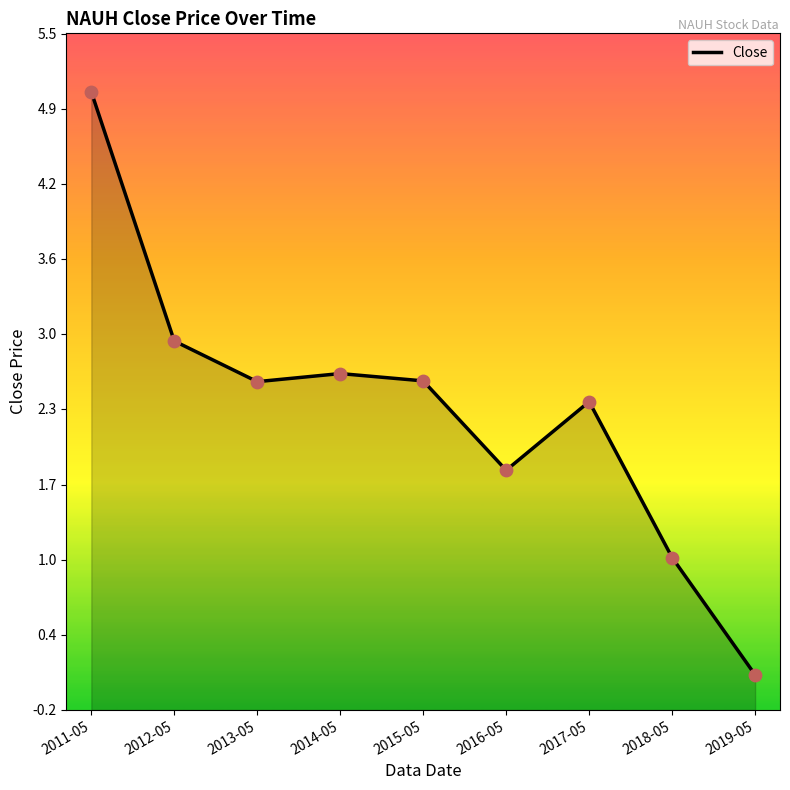

What is the change in value from 2012-05 to 2017-05?

-0.5